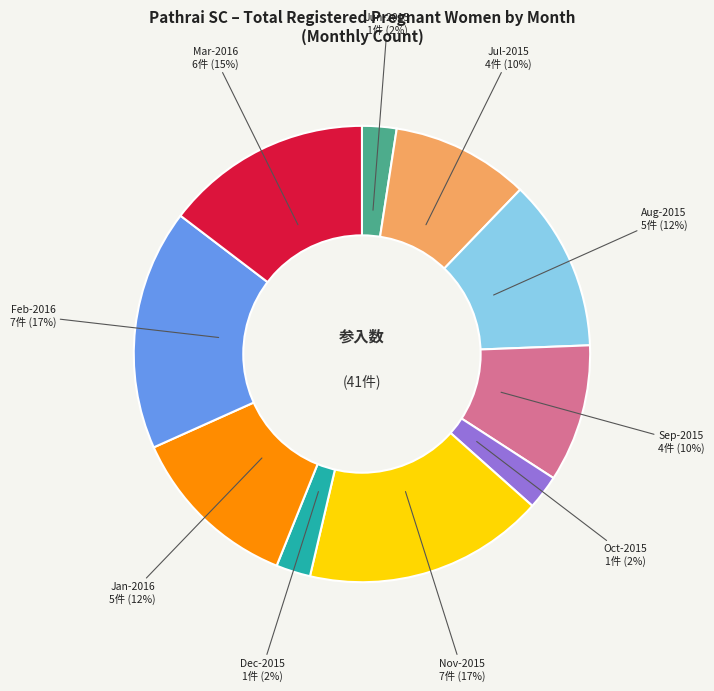

Is there a majority slice in this chart?

No